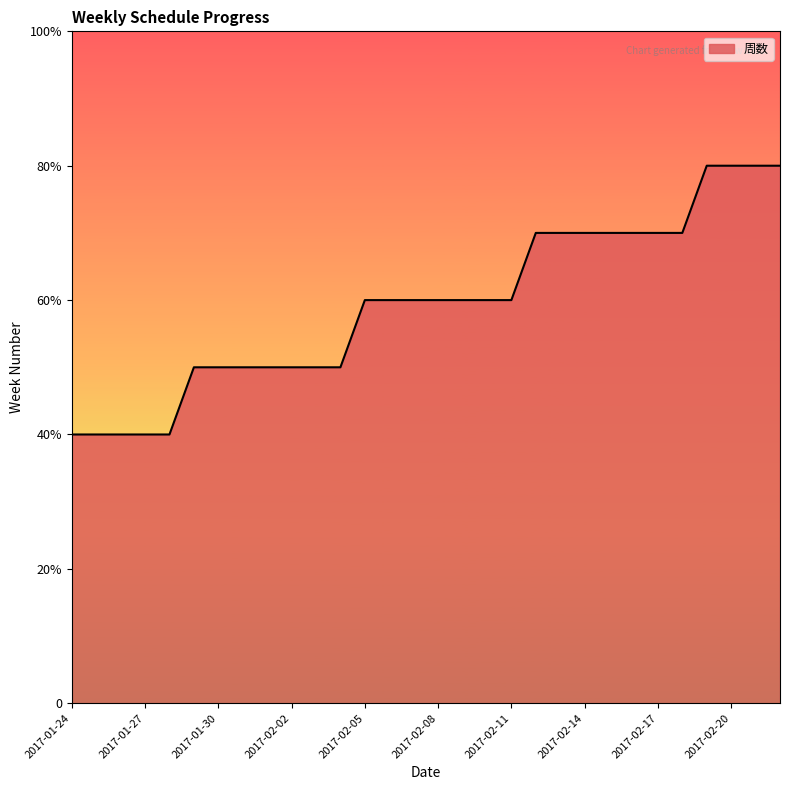

Is this an area chart (filled region under the line)?

Yes